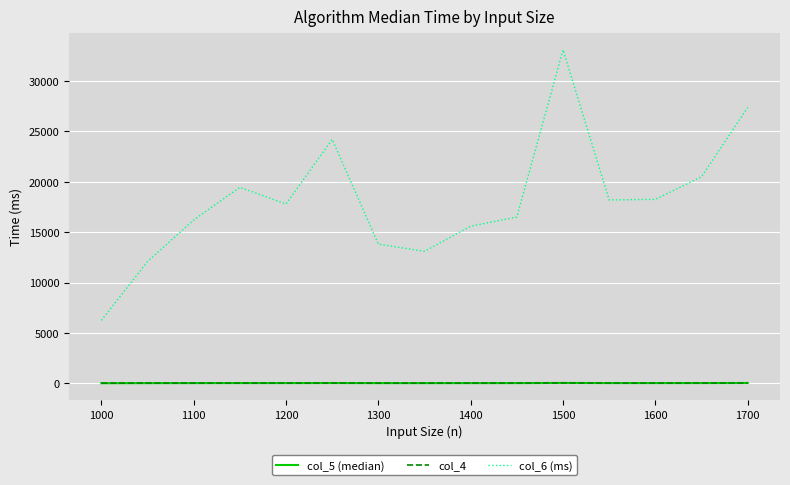

Which series has the widest spread of values?

col_6 (ms)